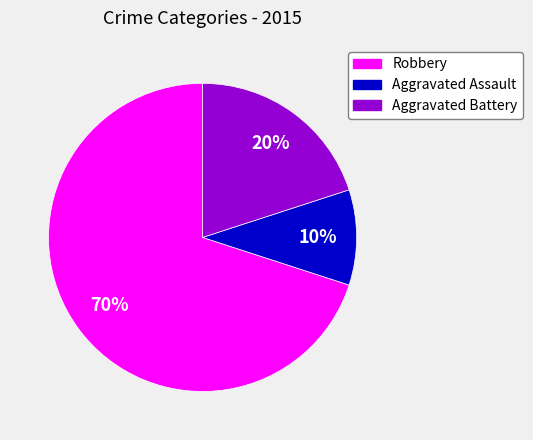

To the nearest percent, what is the difference between the largest and smallest slice percentages?

60%